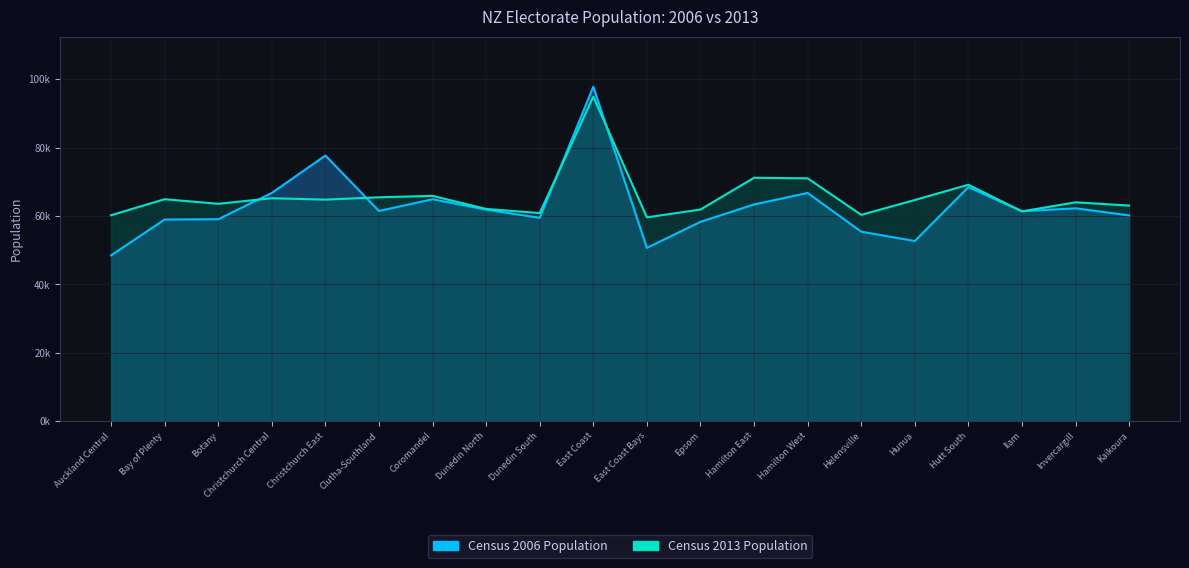

What is the total value across all series at Kaikoura?

123174